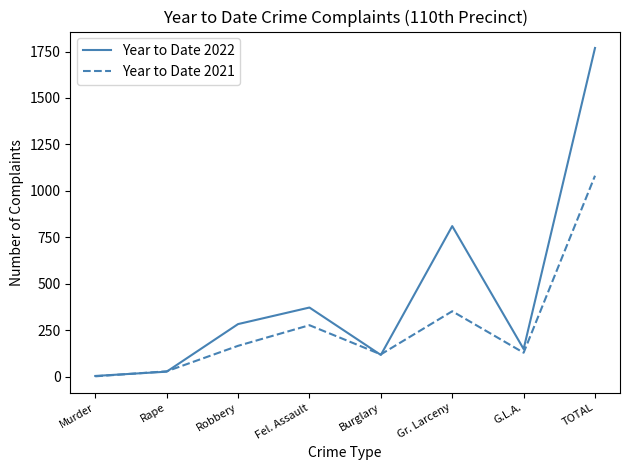

Reading right to left, what are all the values shown in this chart?

Year to Date 2022: 1769	150	811	118	373	284	28	5
Year to Date 2021: 1082	130	353	121	278	167	30	3